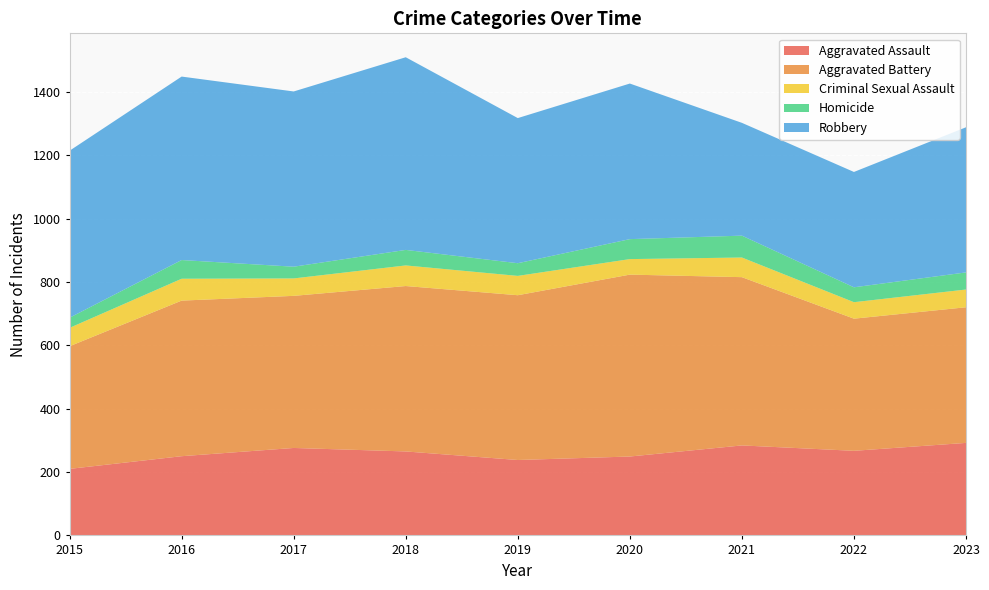

Reading left to right, extract all data points from this chart.

Aggravated Assault: 210	250	276	265	238	249	284	267	292
Aggravated Battery: 387	491	480	522	520	574	531	417	428
Criminal Sexual Assault: 58	69	55	65	61	49	62	52	56
Homicide: 32	59	37	49	40	63	69	47	54
Robbery: 527	579	553	608	458	491	356	364	458